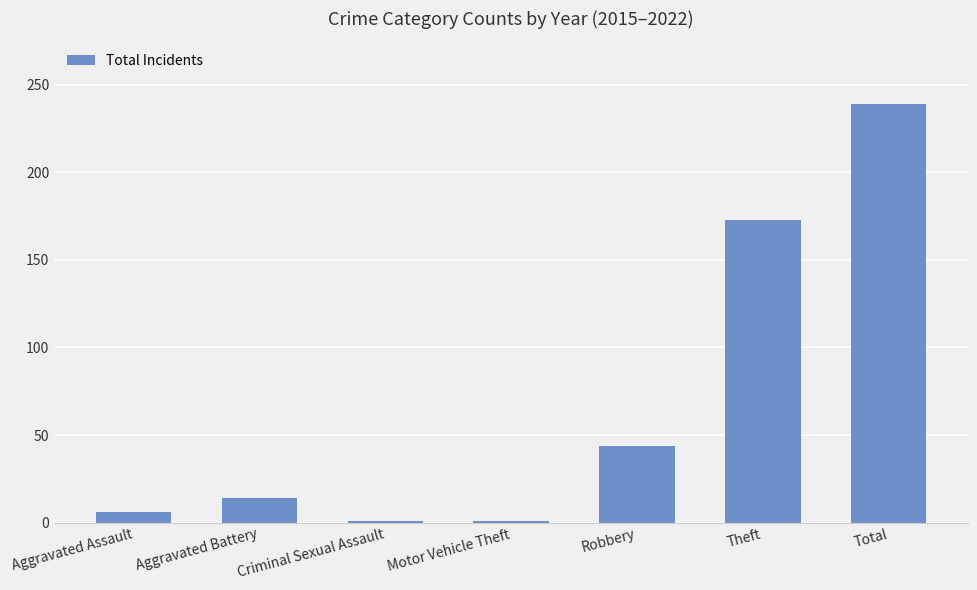

What is the change in value from Robbery to Total?

+195